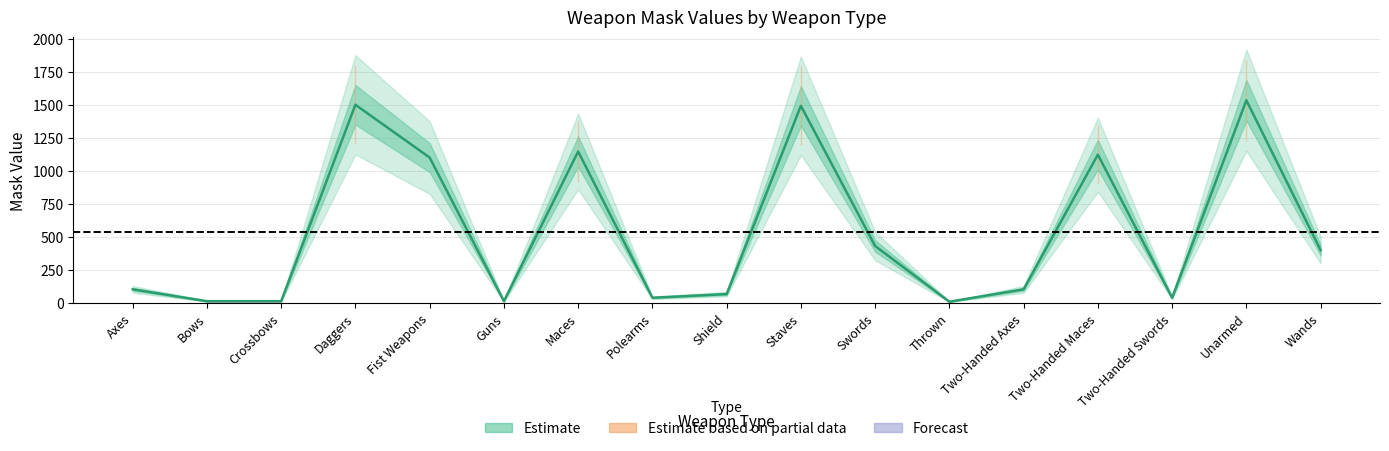

What position from the left is Guns?

6